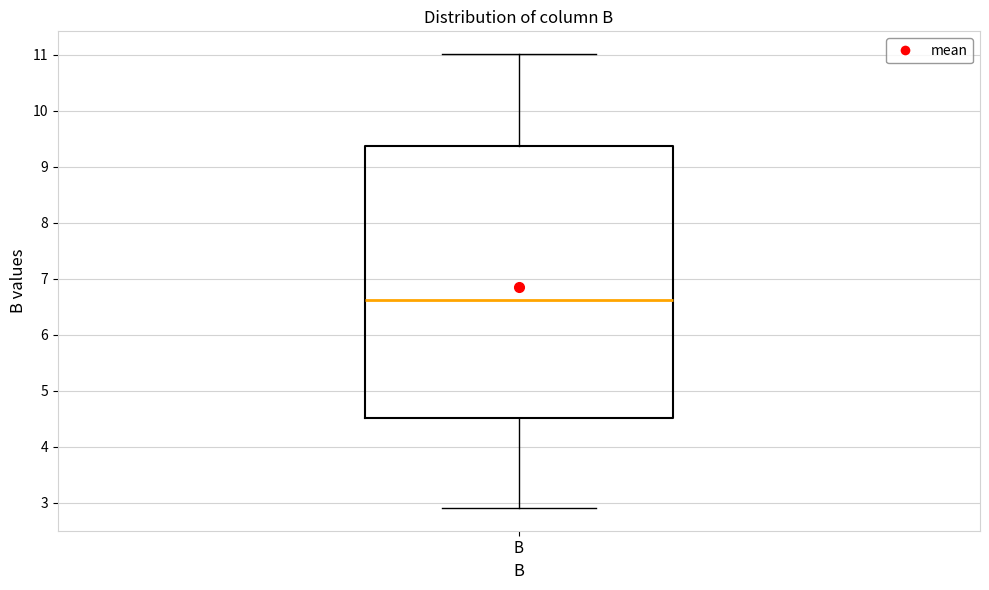

Read this box plot against the y-axis: the position of the median line, the range covered by the box, and the ends of both whiskers. The values are not printed on the chart, so give them approximately, as read against the axis.

median 6.6, box 4.5 to 9.4, whiskers 2.9 to 11.0